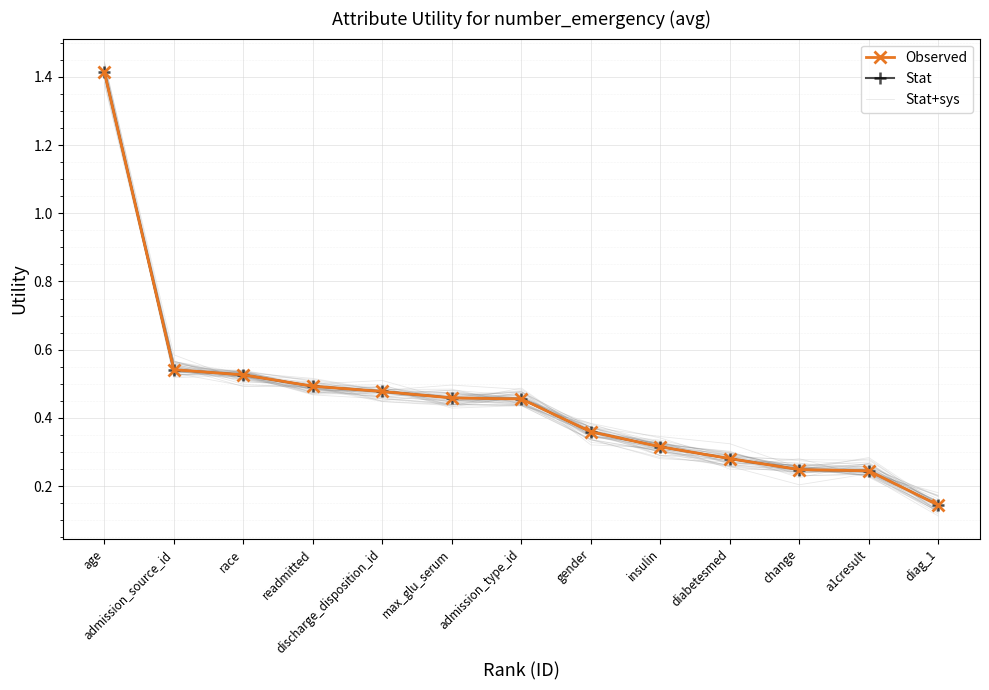

At how many categories does at least one series exceed 1?

1